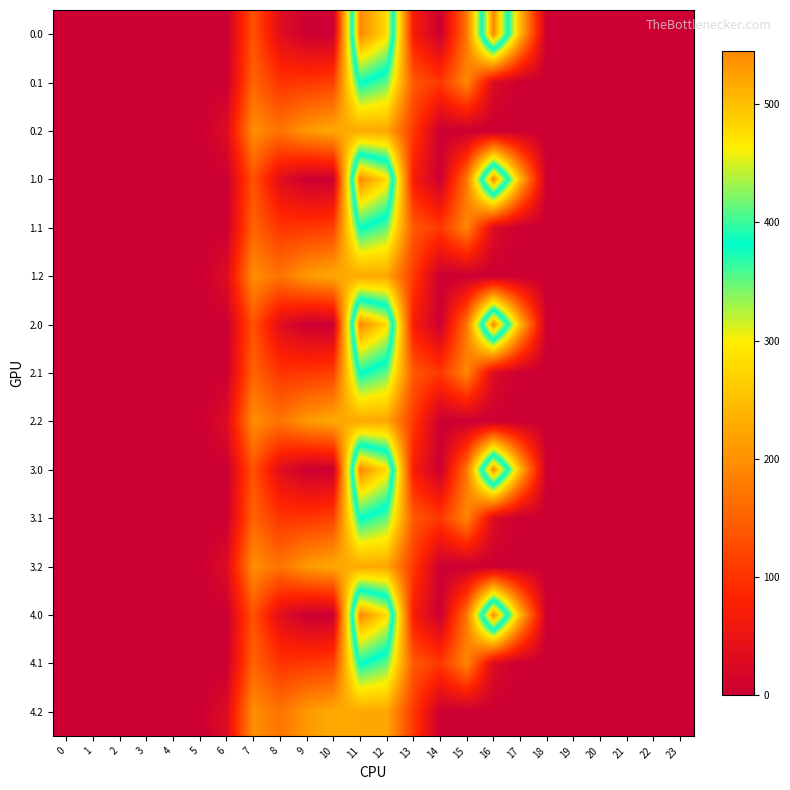

What is the total value across all series at 12?

5261.7